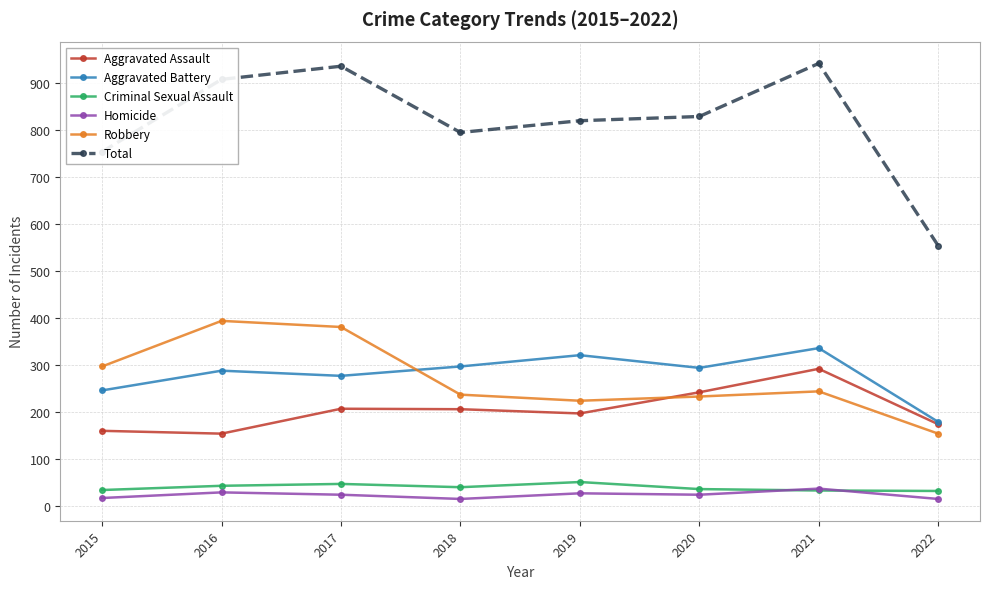

What is the value of the Criminal Sexual Assault point at the 1st from the left?

34